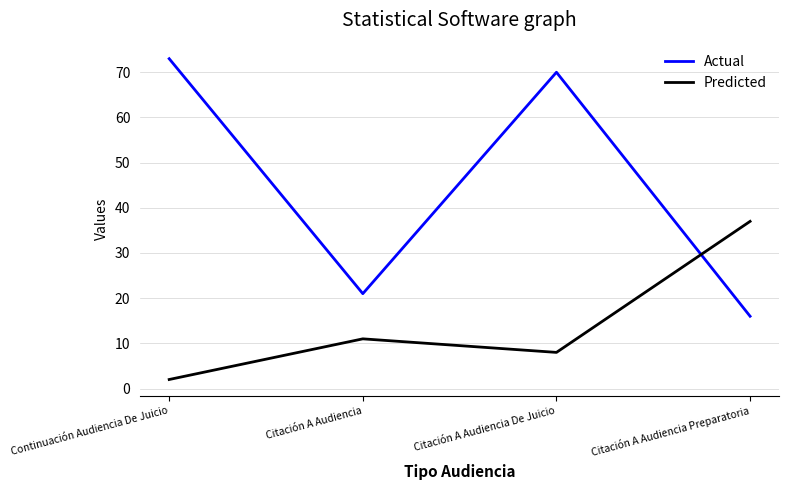

Is the value of Actual at Citación A Audiencia De Juicio greater than the value of Predicted at Continuación Audiencia De Juicio?

Yes